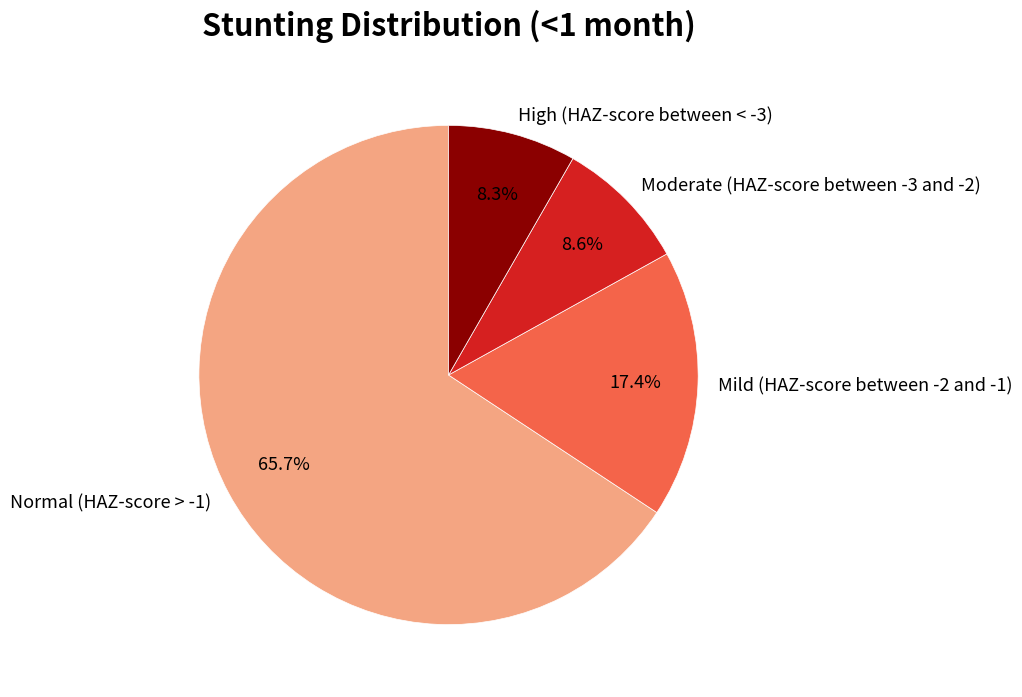

To the nearest percent, what portion does Moderate (HAZ-score between -3 and -2) represent?

9%